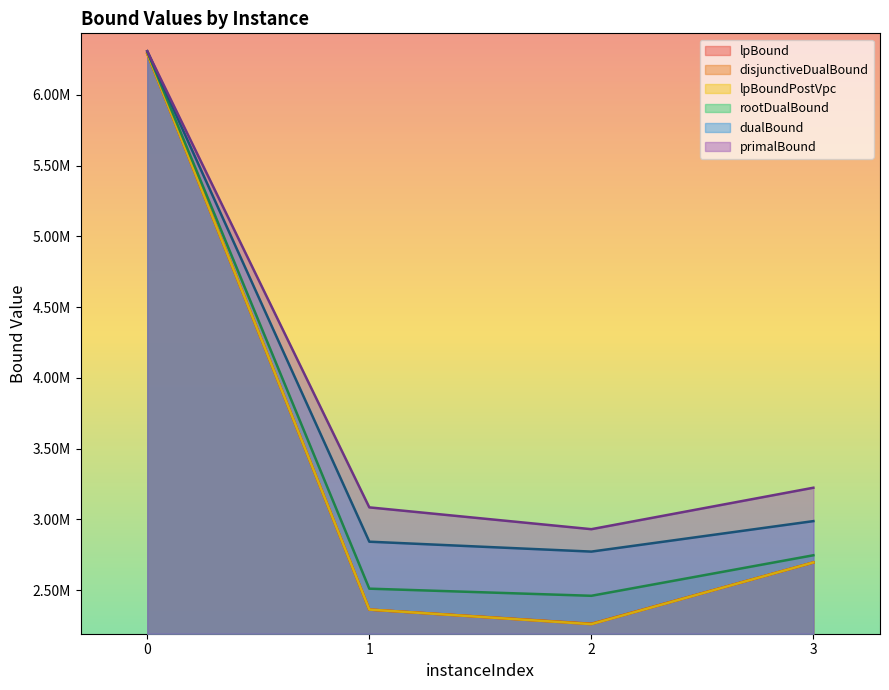

What is the greatest value displayed?

6307996.0